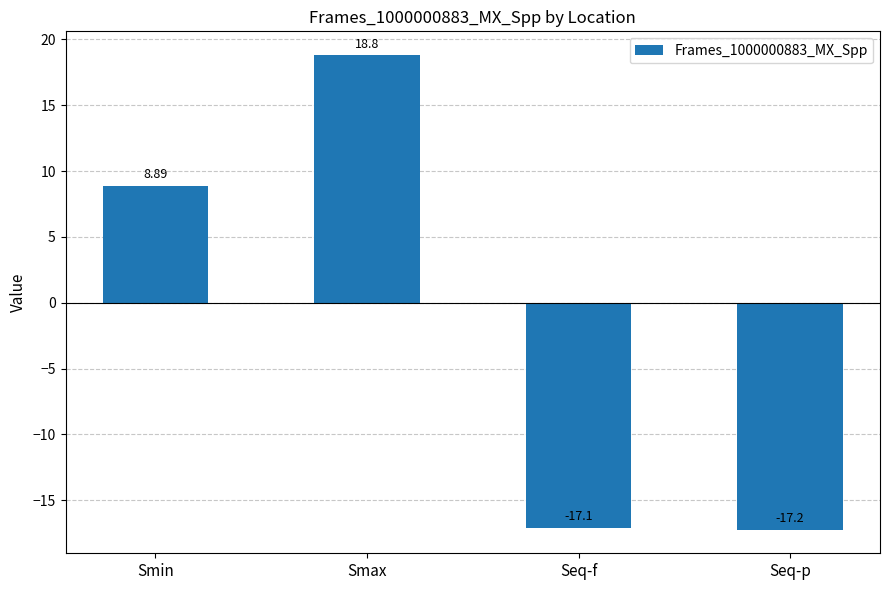

At which category does the chart reach its minimum across all series?

Seq-p